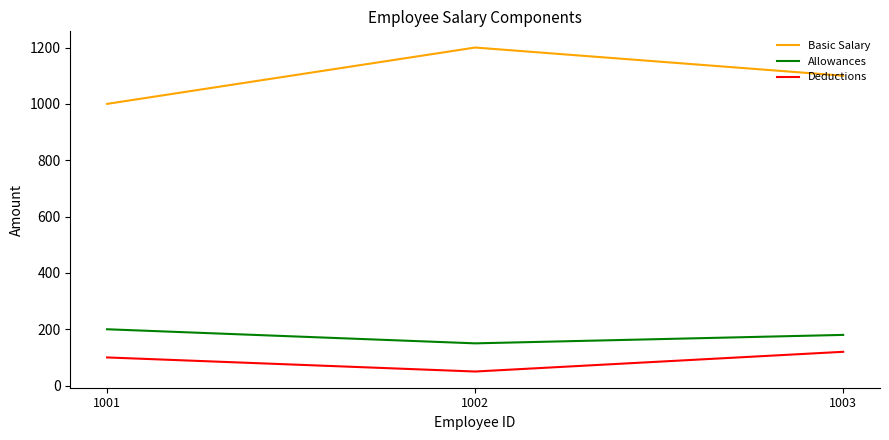

Is the value of Deductions at 1003 greater than the value of Allowances at 1001?

No